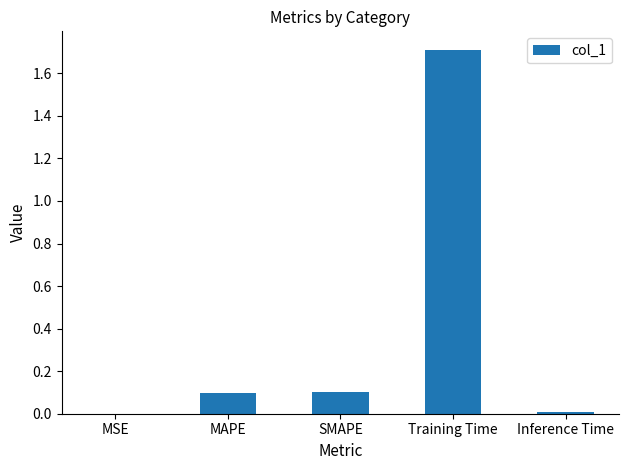

Are the bars horizontal?

No